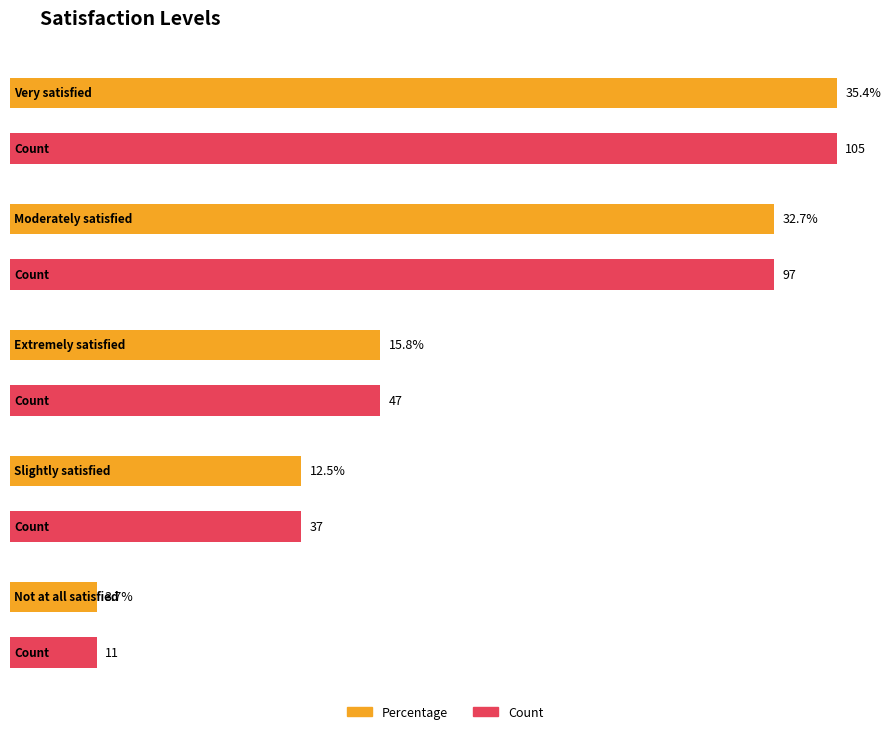

Reading left to right, transcribe all the data shown in this chart.

Percentage: 0.4	0.3	0.2	0.1	0.0
Count: 105.0	97.0	47.0	37.0	11.0